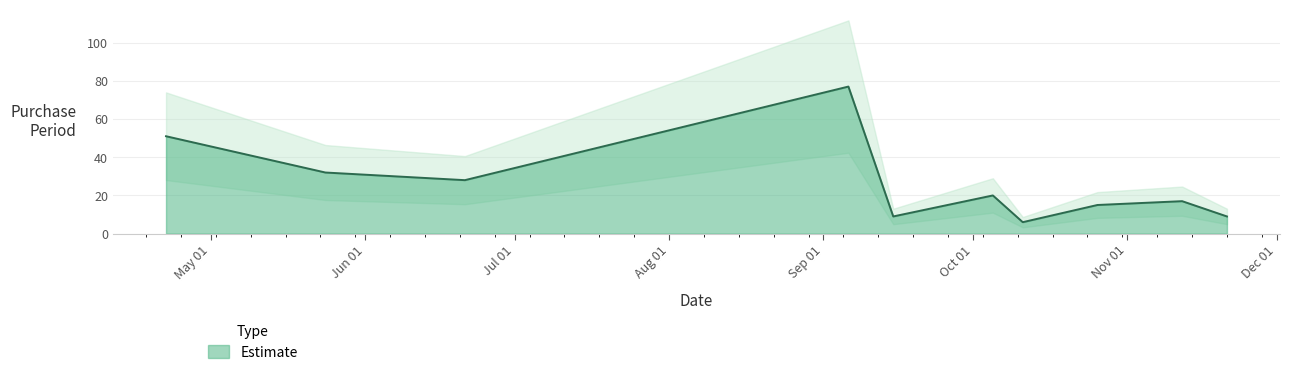

True or false: there are more than 2 points higher than both neighbors.

True